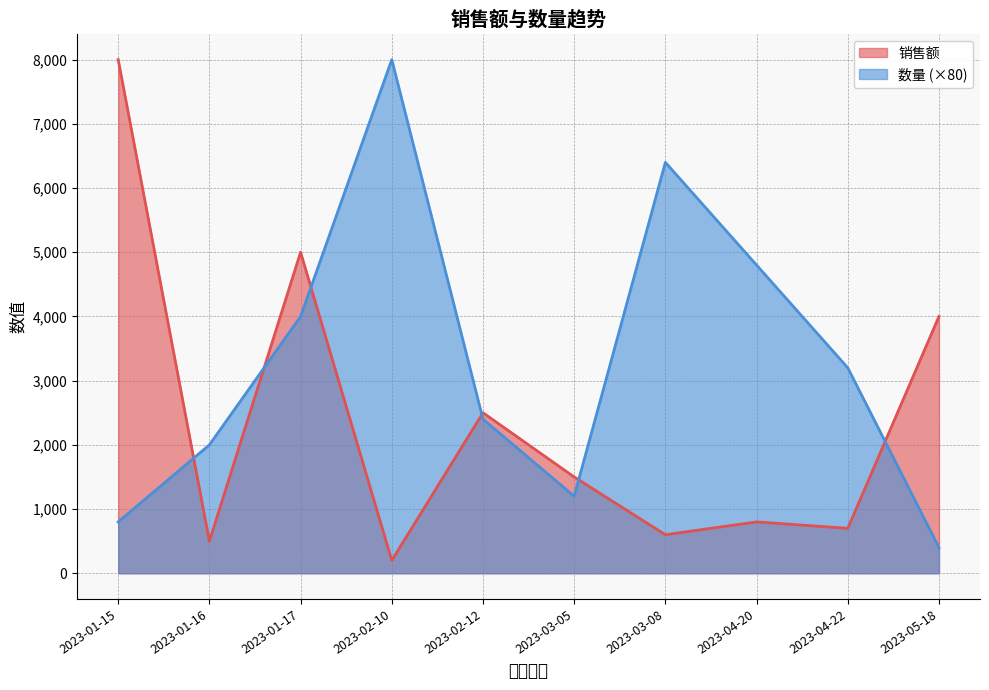

Between 2023-02-10 and 2023-04-20, which is larger?

2023-04-20